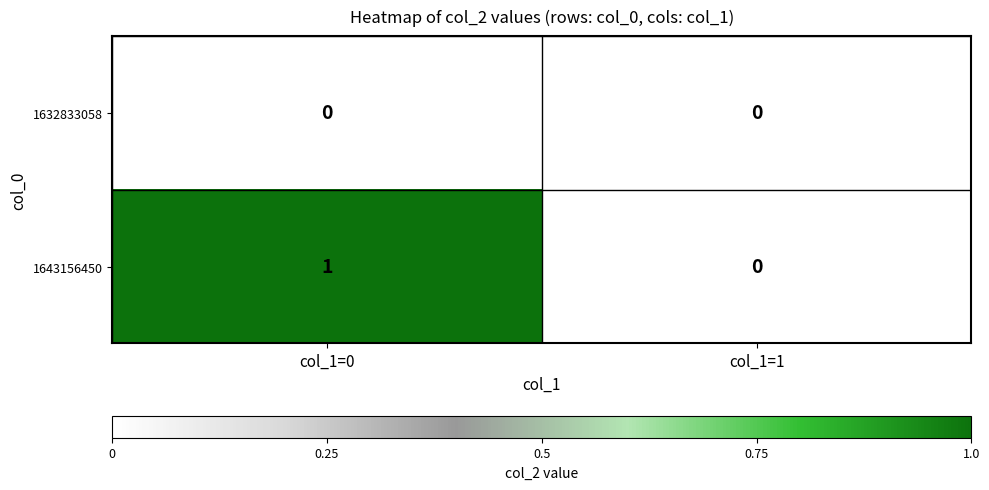

List the series in order of their peak value, highest first.

1643156450, 1632833058